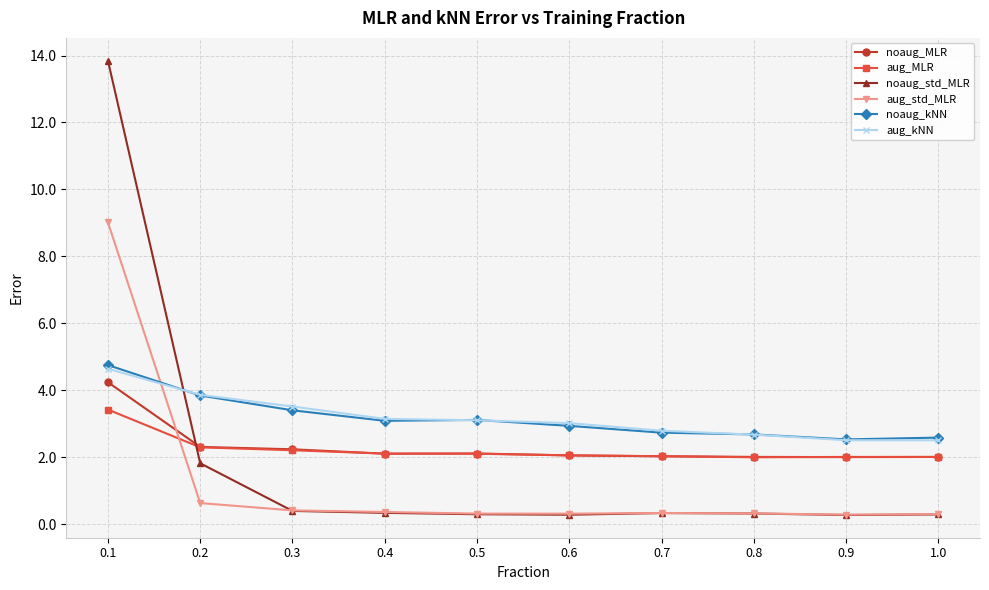

How many intersections are there between noaug_kNN and aug_std_MLR?

1